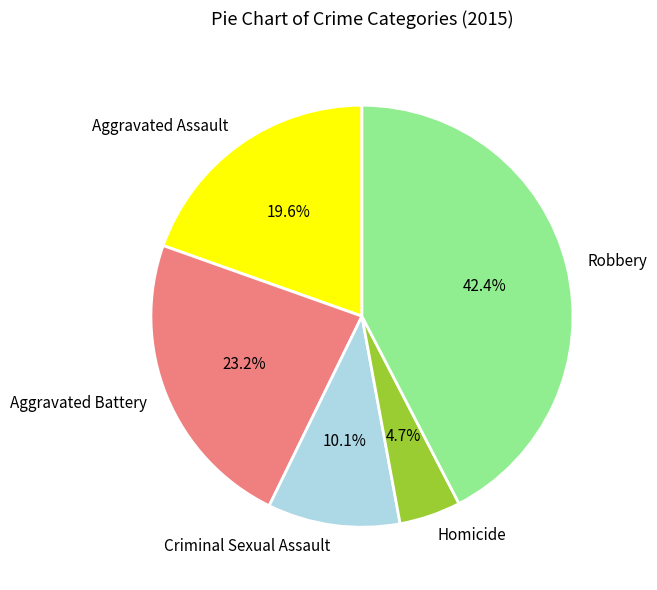

Combined, do Homicide and Aggravated Battery account for over 50%?

No